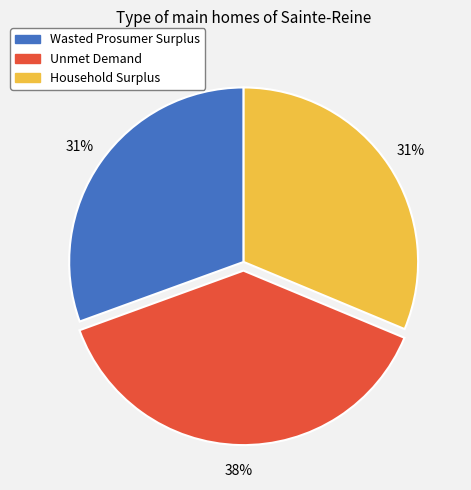

The Household Surplus slice represents 23% of the pie. True or false?

False